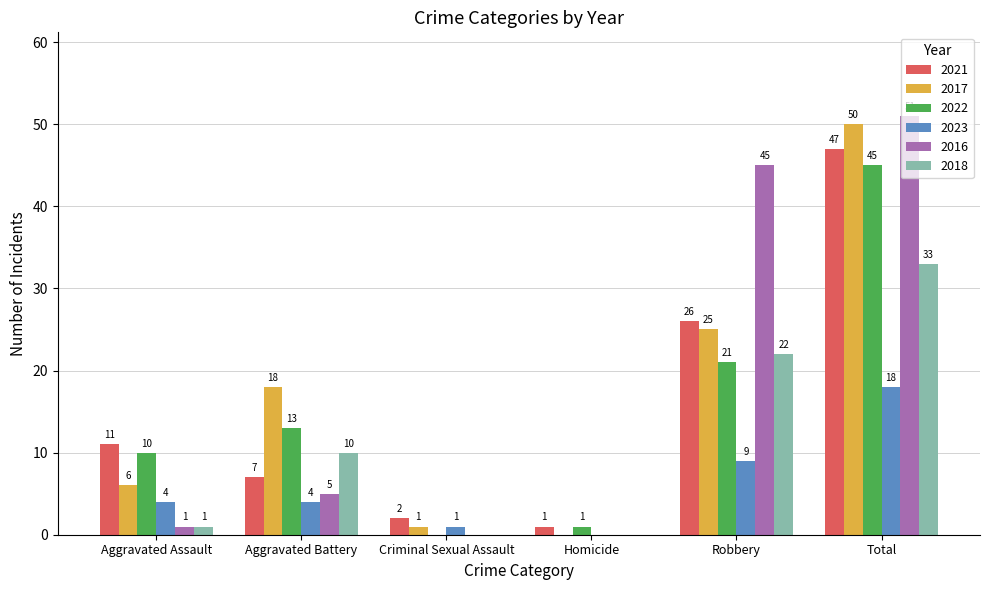

Which series changed the most between Aggravated Assault and Criminal Sexual Assault?

2022